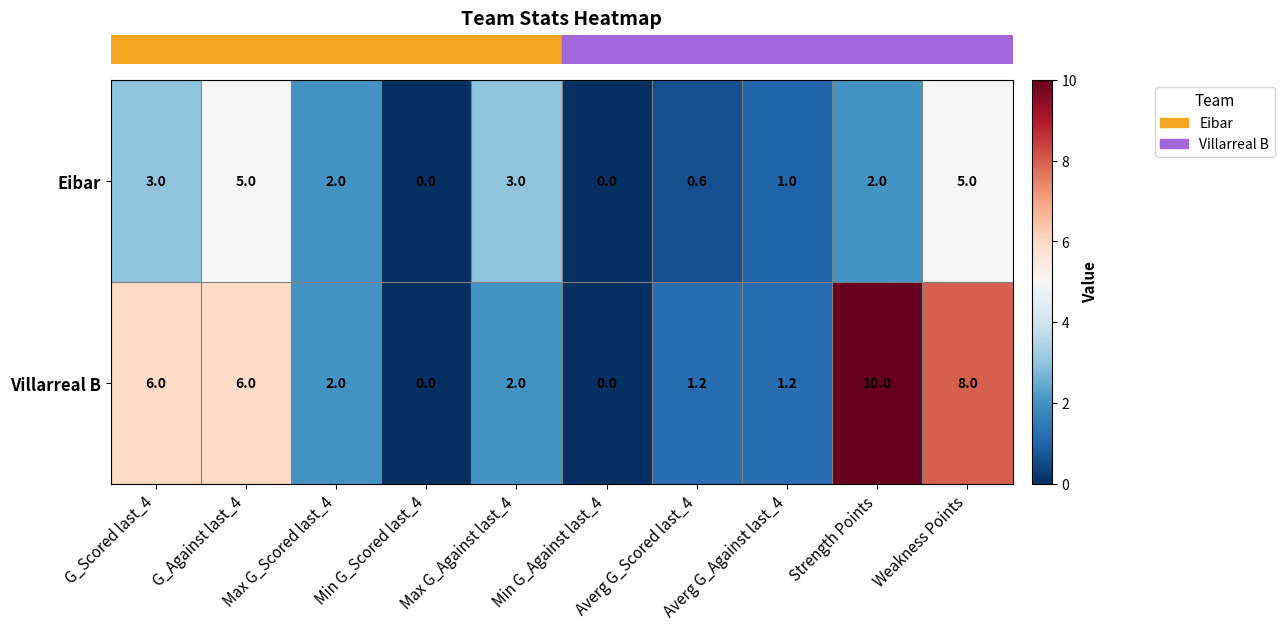

What is the greatest value displayed?

10.0